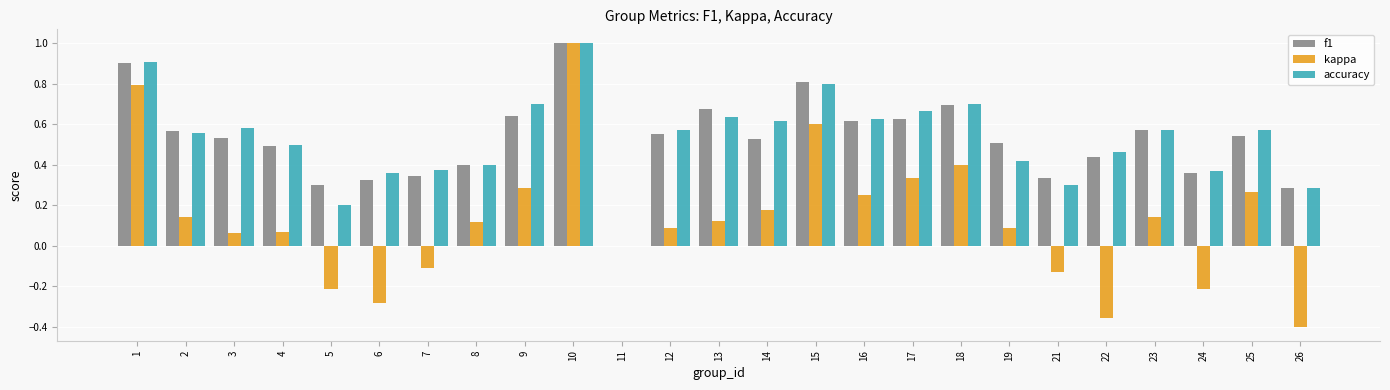

Does the chart contain stacked bars?

No